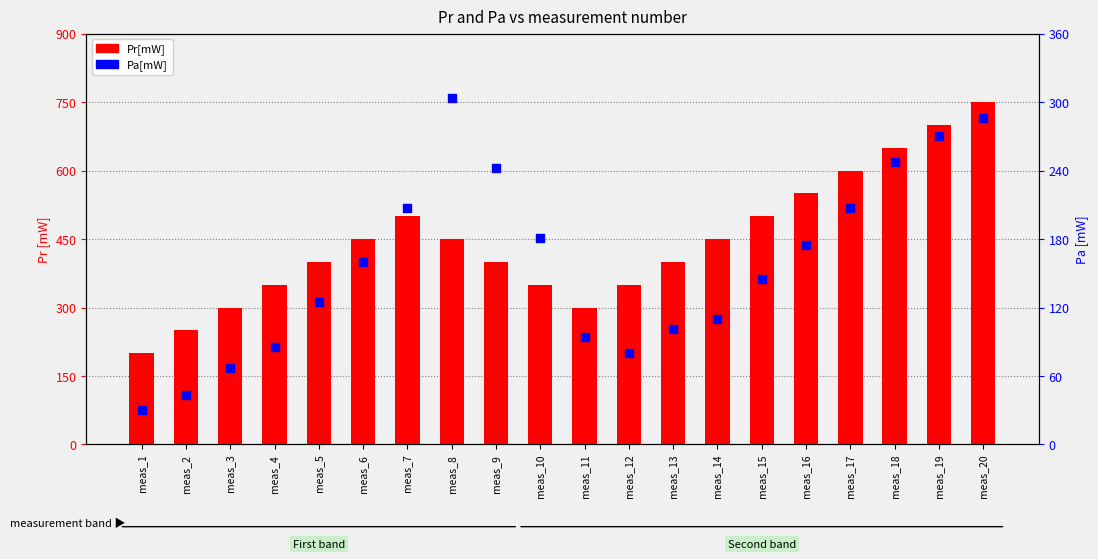

Which series has the largest Y range (max minus min)?

Pr[mW]